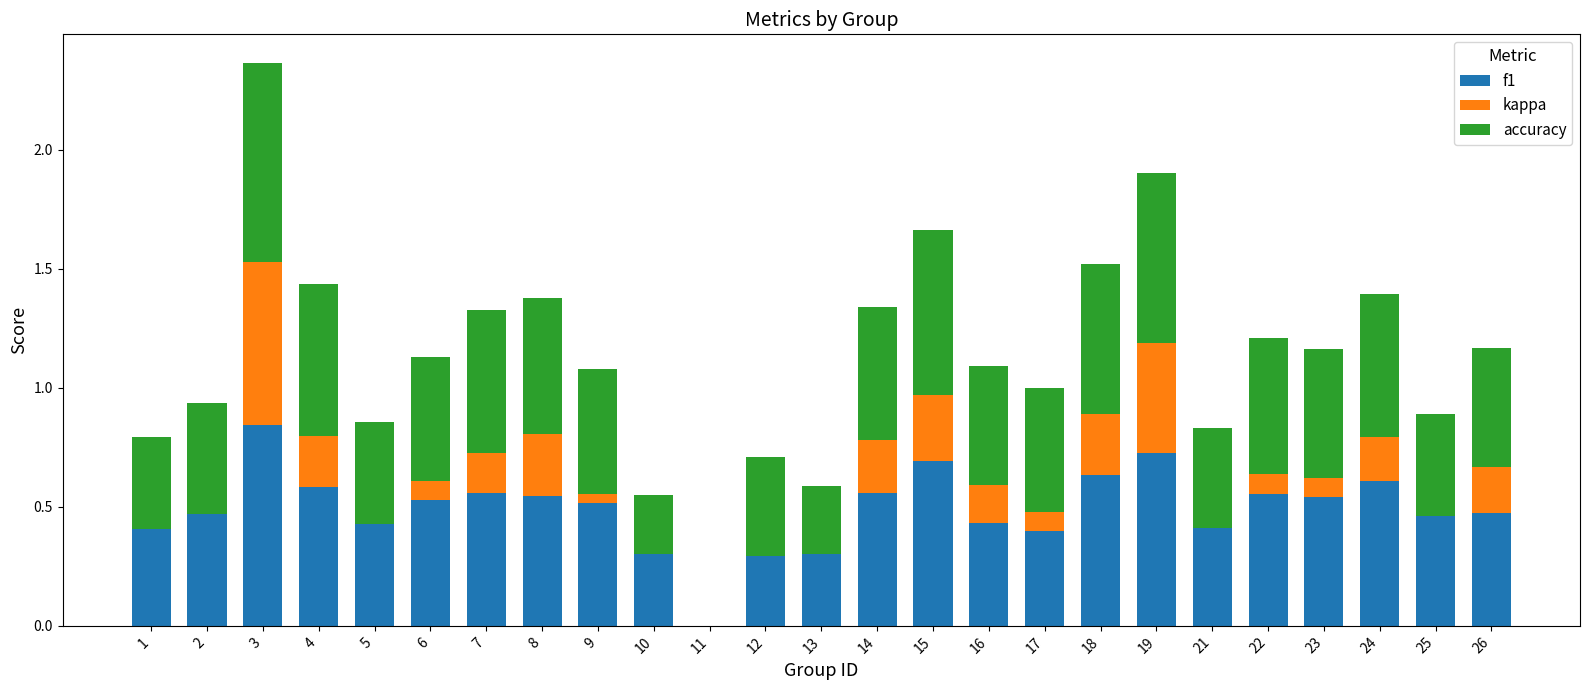

How many series are shown in this chart?

3